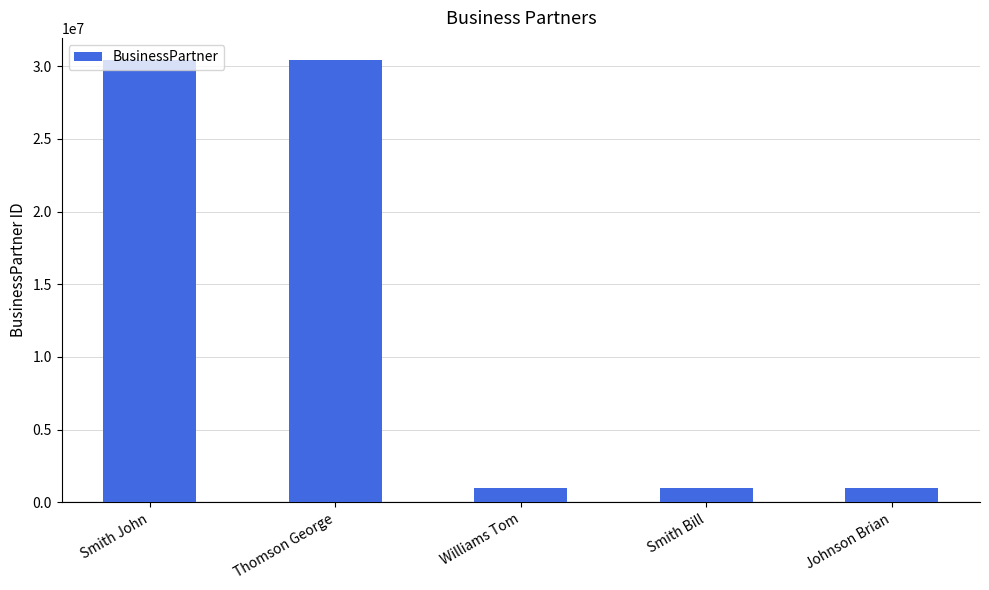

How many values are below 1000042?

2